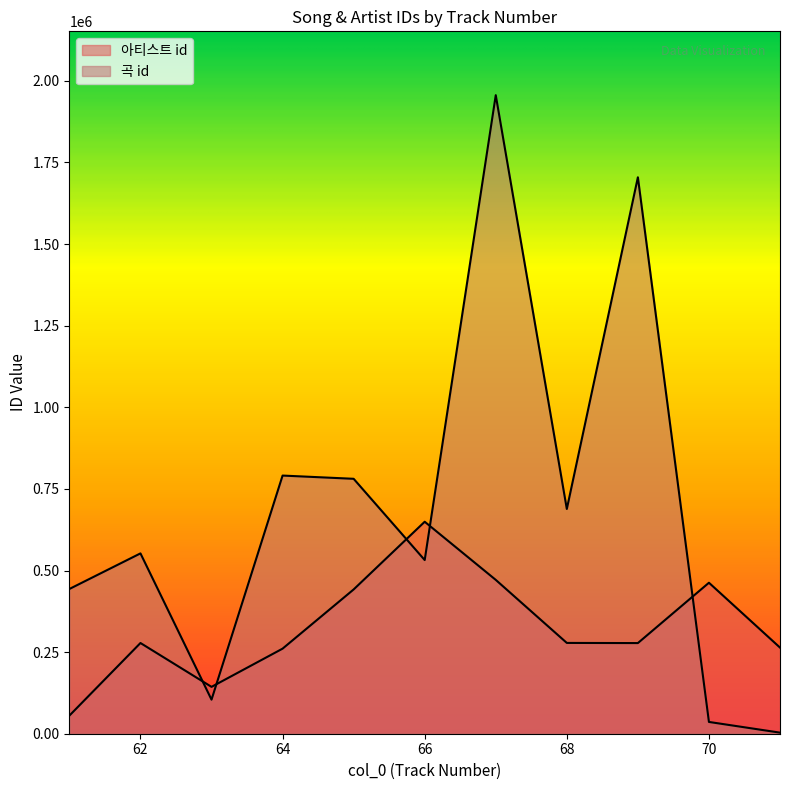

What is the value of the 아티스트 id point at the 3rd from the left?

143548